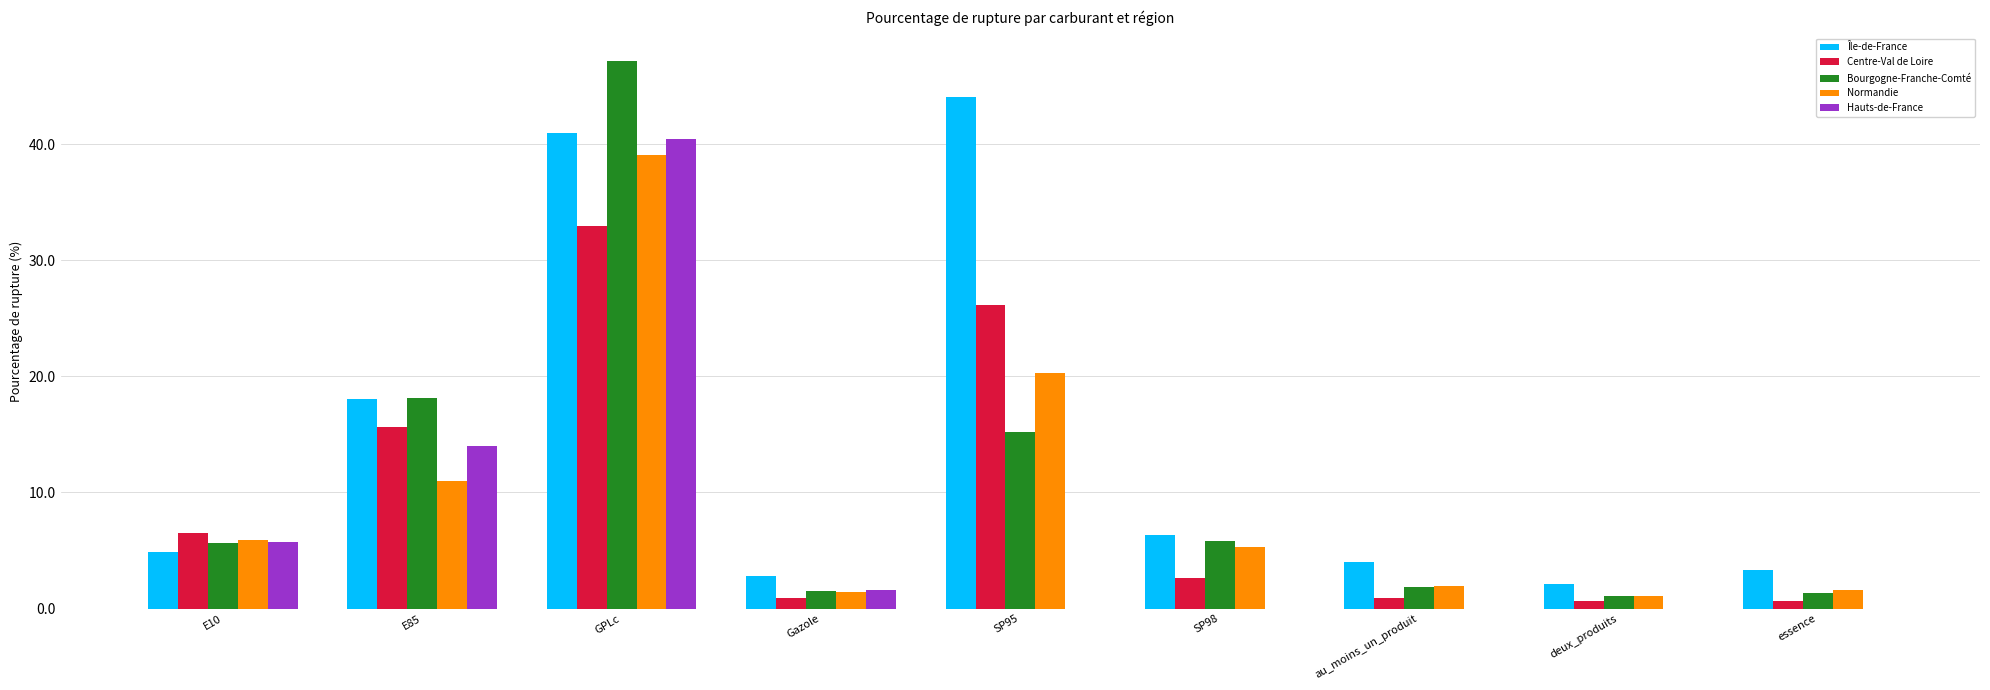

What is the greatest value displayed?

47.2